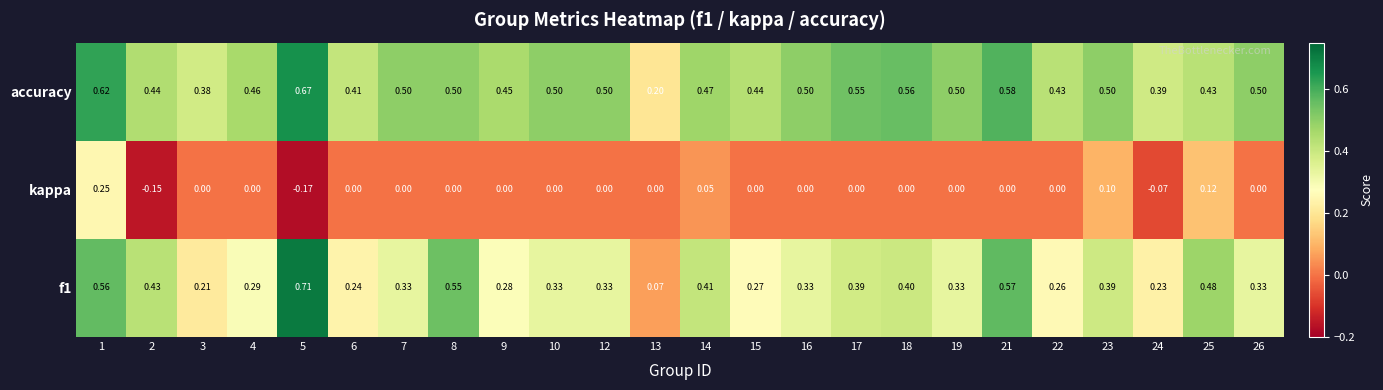

Which category has the highest value across all series?

5